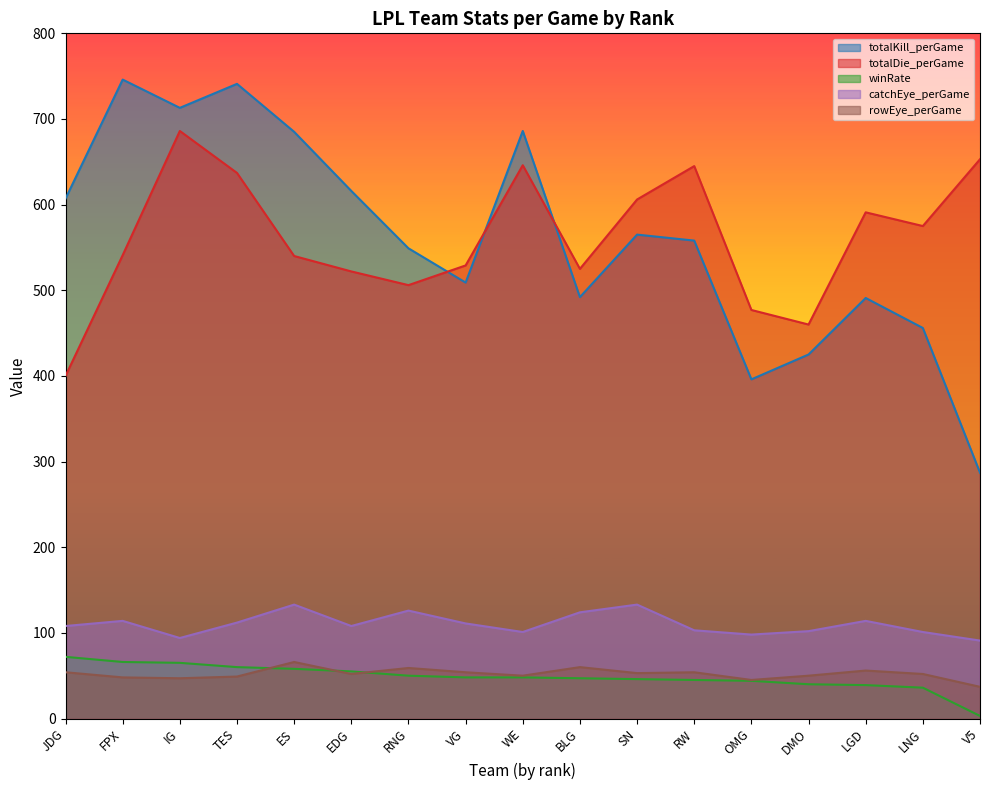

Which series has the largest total across all categories?

totalDie_perGame